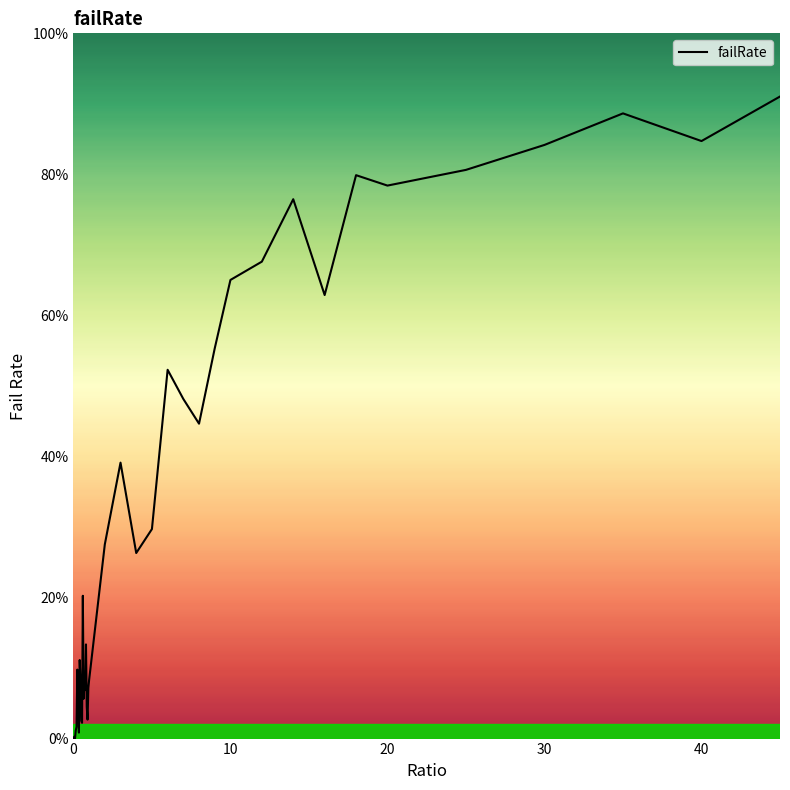

Does the chart have visible grid lines?

No